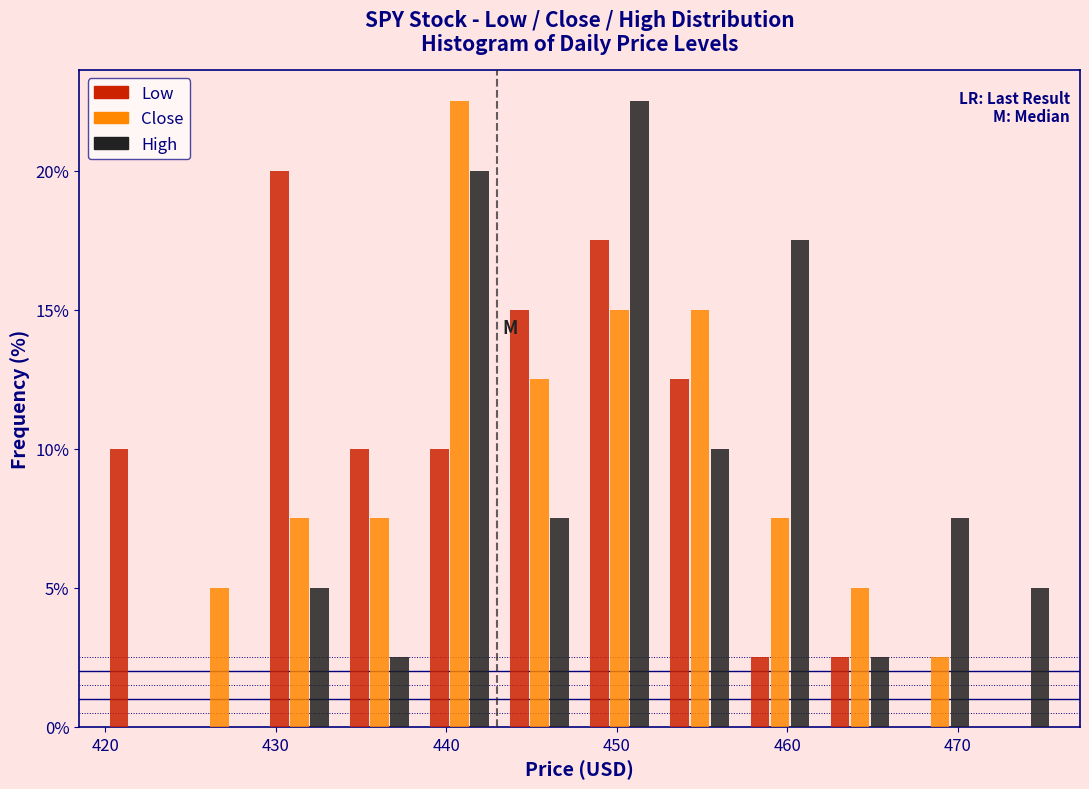

Reading left to right, list every range on the x-axis with the height of the bar of each series over it. Neither the bar edges nor the heights are printed on the chart, so give them approximately, as read against the axes.

420 to 424: Low=10.0	Close=0	High=0
424 to 429: Low=0	Close=5.0	High=0
429 to 434: Low=20.0	Close=7.5	High=5.0
434 to 438: Low=10.0	Close=7.5	High=2.5
438 to 443: Low=10.0	Close=22.5	High=20.0
443 to 448: Low=15.0	Close=12.5	High=7.5
448 to 453: Low=17.5	Close=15.0	High=22.5
453 to 457: Low=12.5	Close=15.0	High=10.0
457 to 462: Low=2.5	Close=7.5	High=17.5
462 to 467: Low=2.5	Close=5.0	High=2.5
467 to 471: Low=0	Close=2.5	High=7.5
471 to 476: Low=0	Close=0	High=5.0